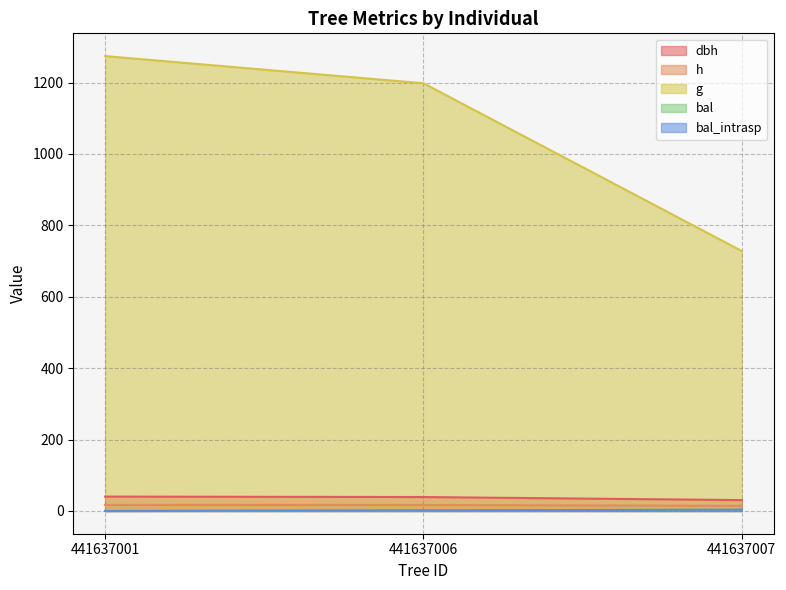

Which category has the lowest value in the h series?

441637007